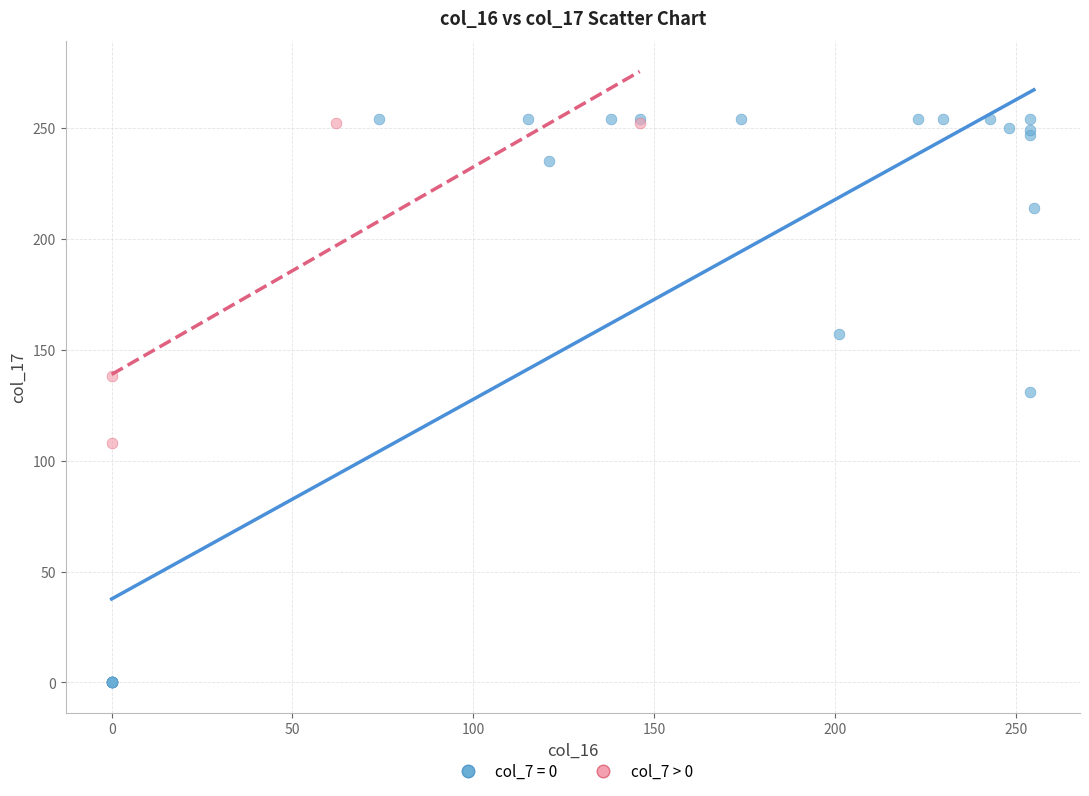

Which series has the widest spread of Y values?

col_7 = 0